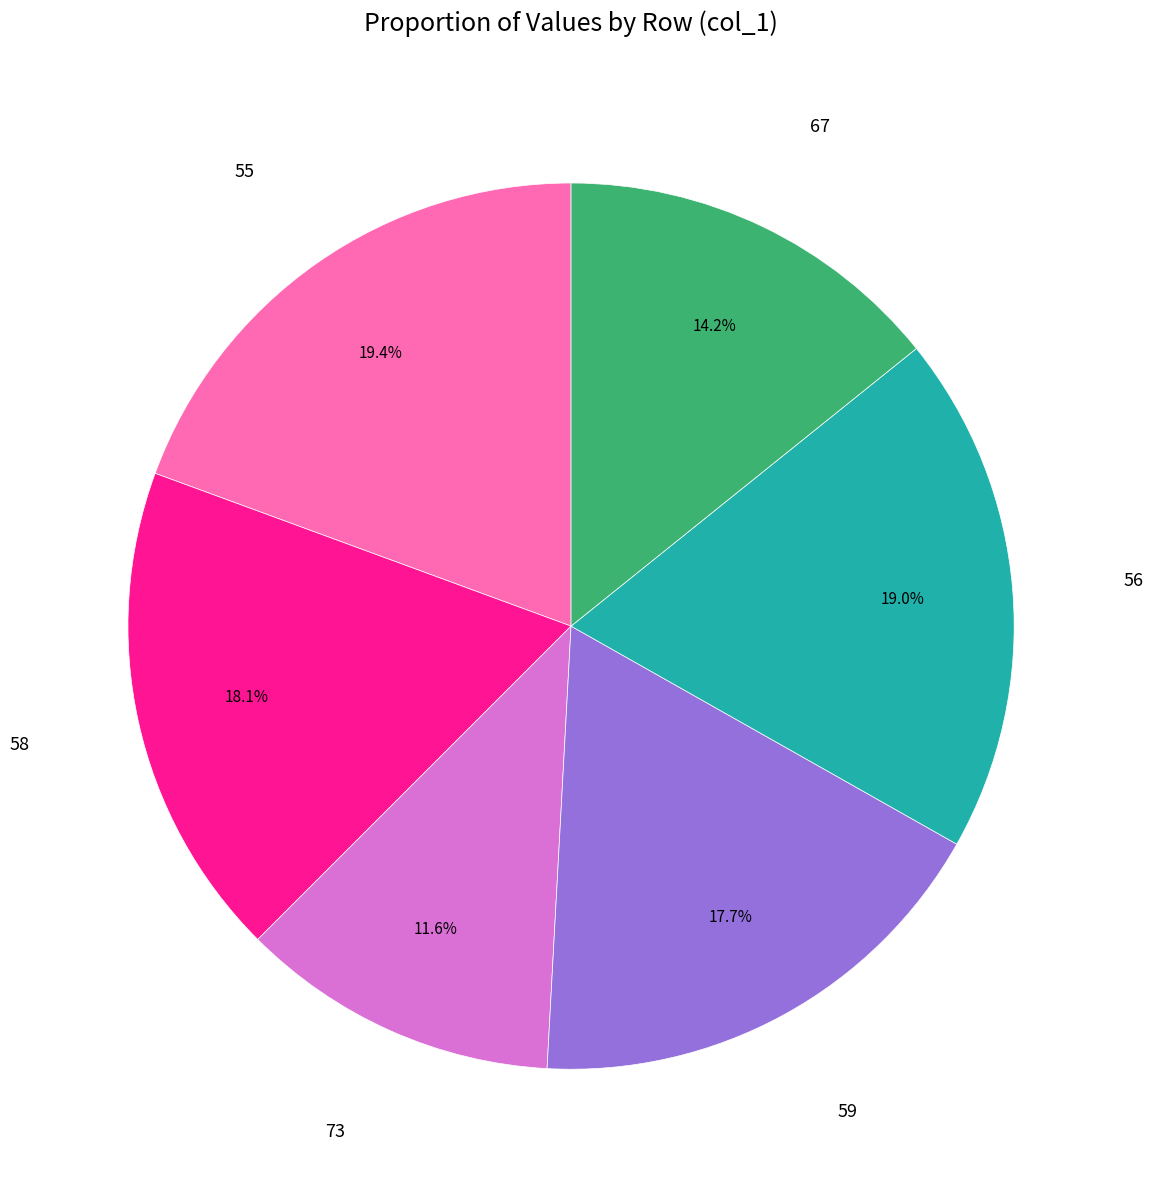

Is there a majority slice in this chart?

No